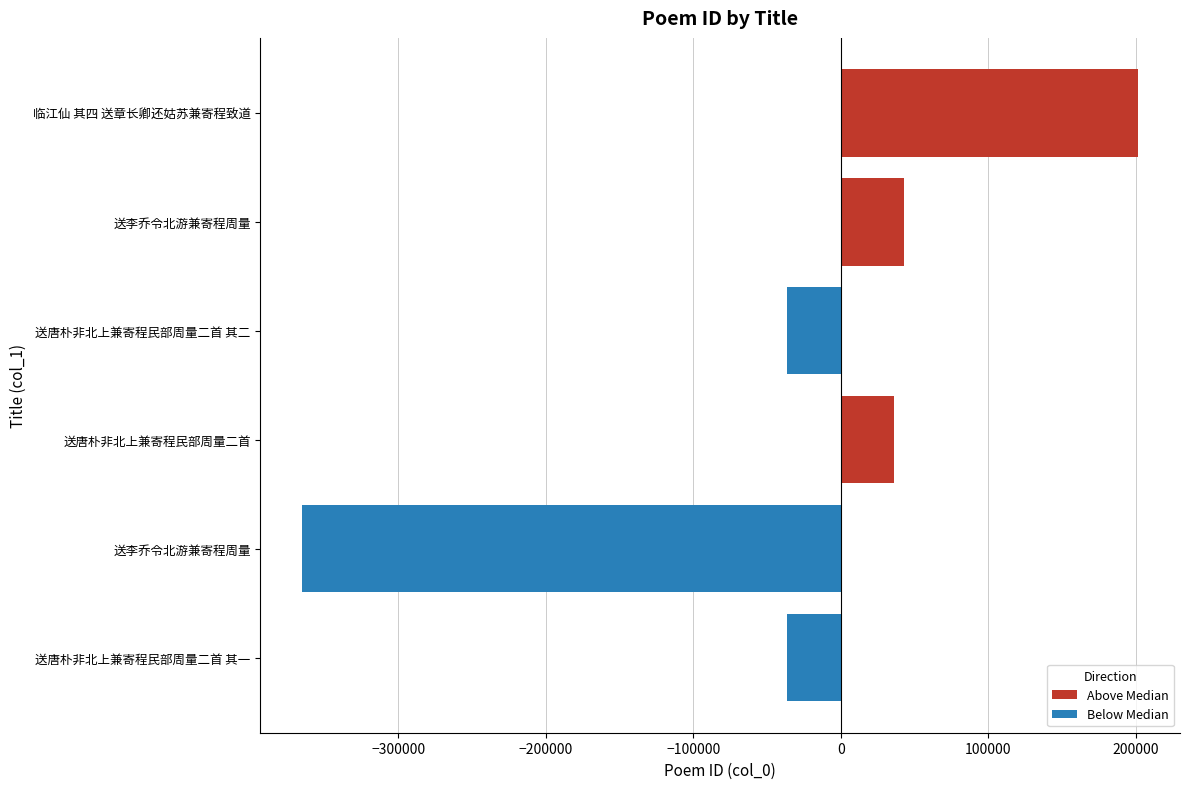

What is the maximum value shown in the chart?

201519.5